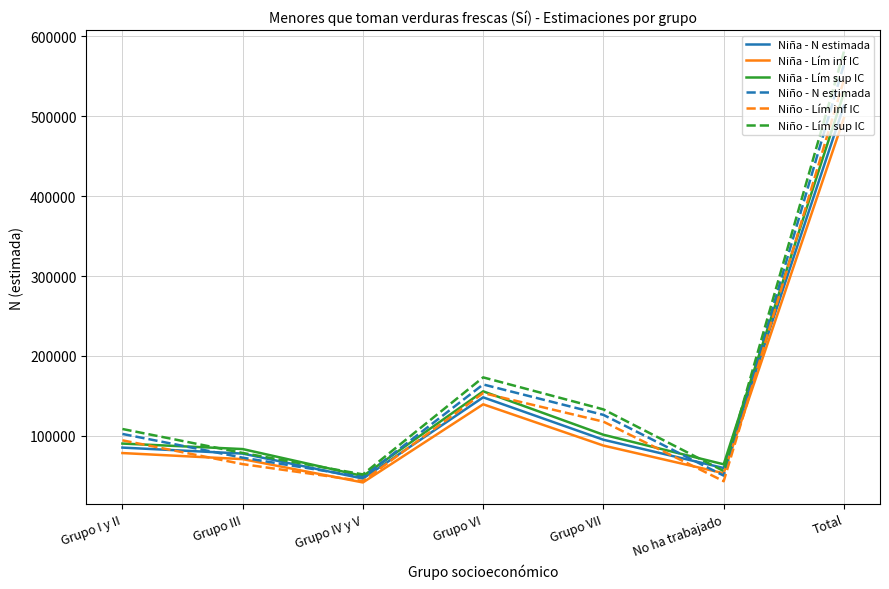

At which label does Niña - Lím sup IC reach its peak?

Total